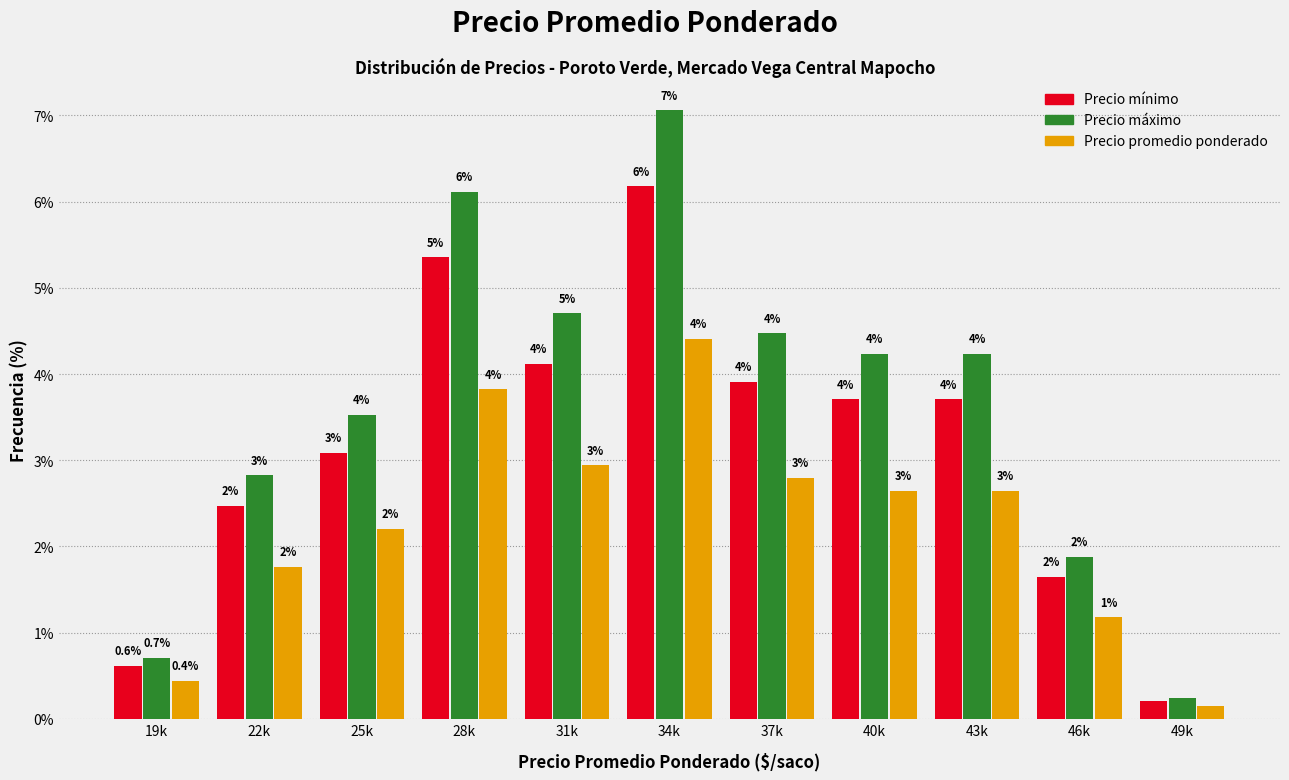

How many bars are there in each group?

3